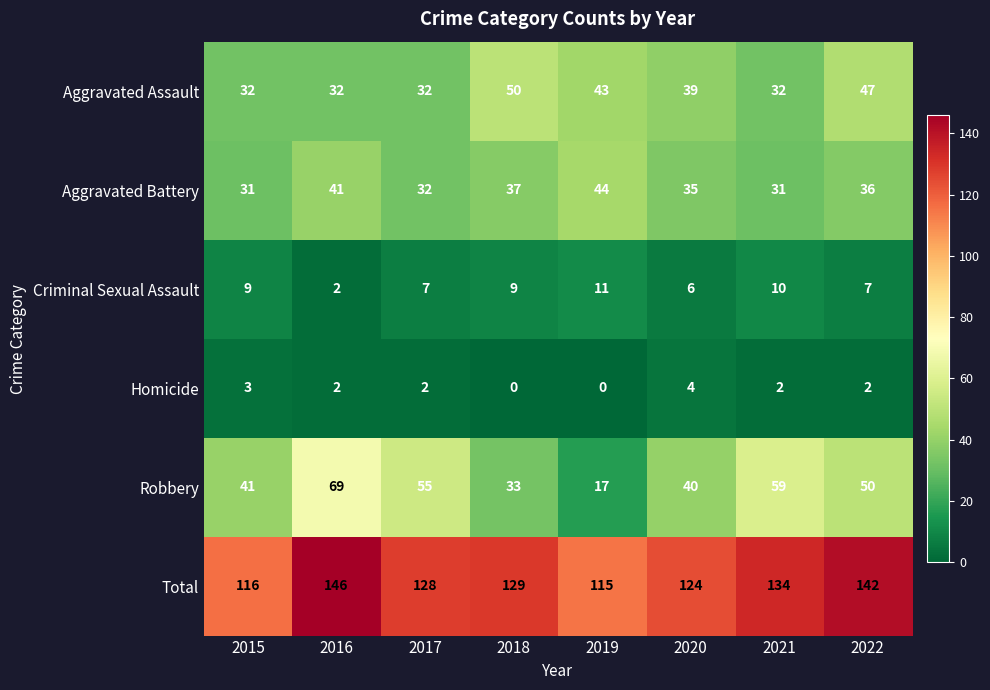

What is the total value across all series at 2019?

230